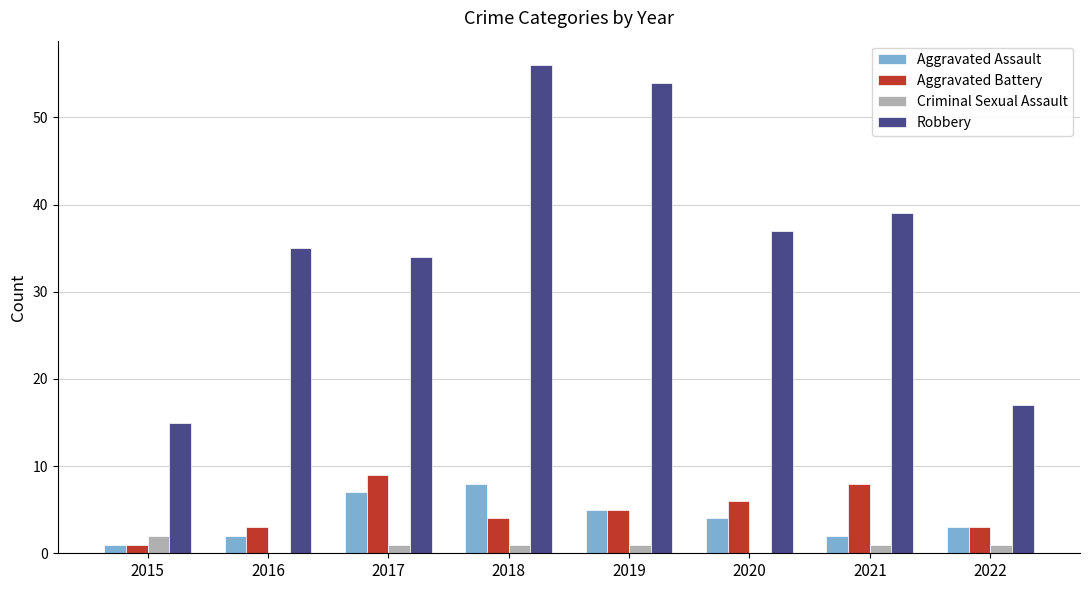

The Robbery series shows 26 at 2020. True or false?

False